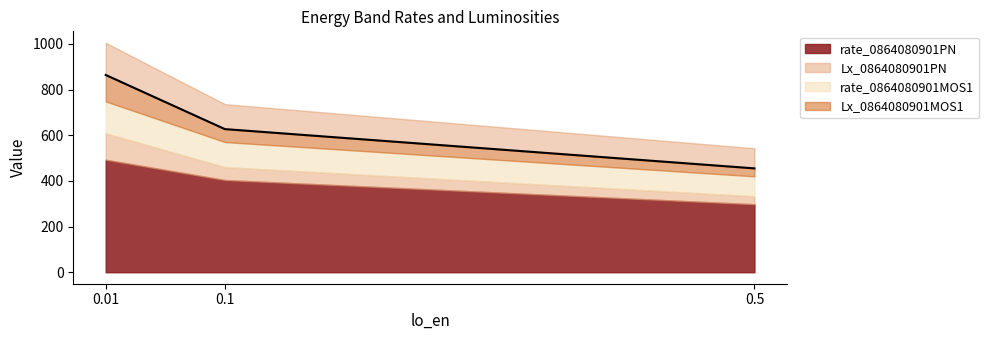

What is the difference between the maximum and minimum values?

409.1